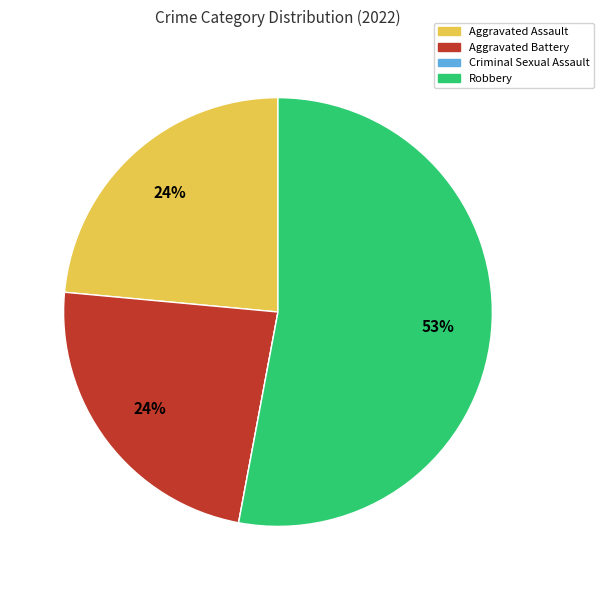

True or false: Robbery accounts for 48% of the total.

False